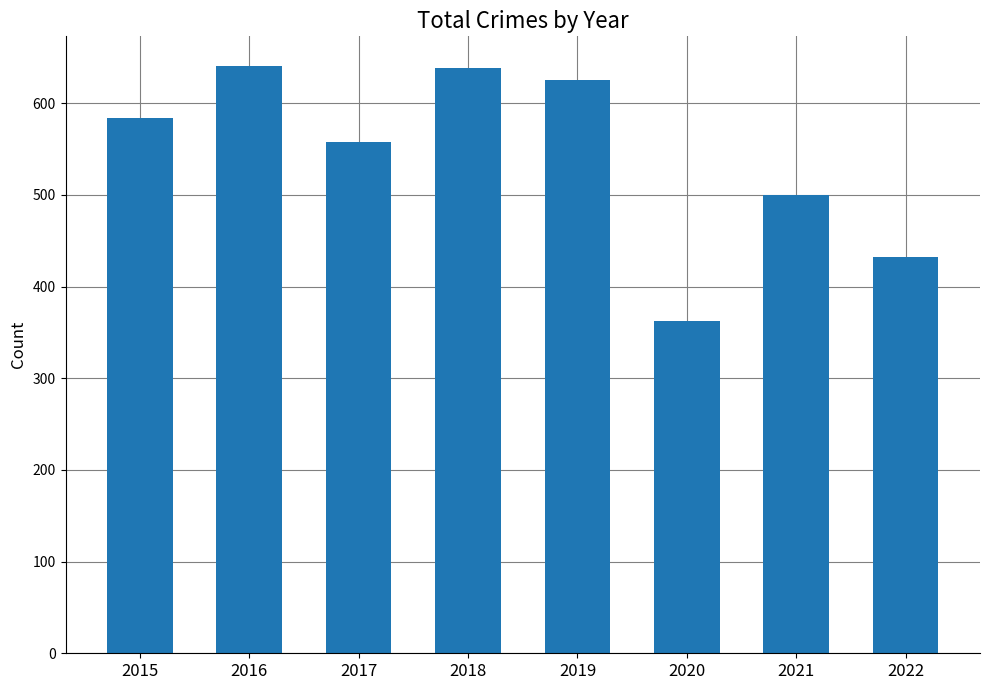

Which label corresponds to the smallest value in the chart?

2020